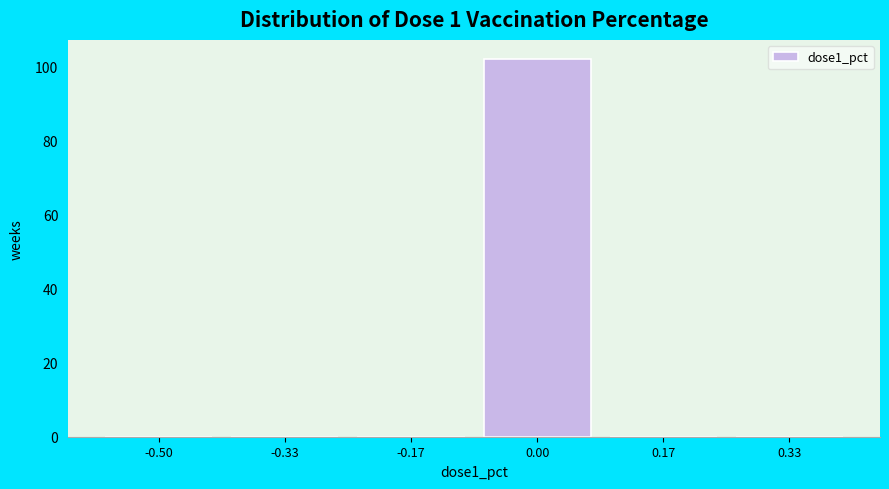

Reading left to right, what are all the values shown in this chart?

-0.50=0	-0.33=0	-0.17=0	0.00=102	0.17=0	0.33=0